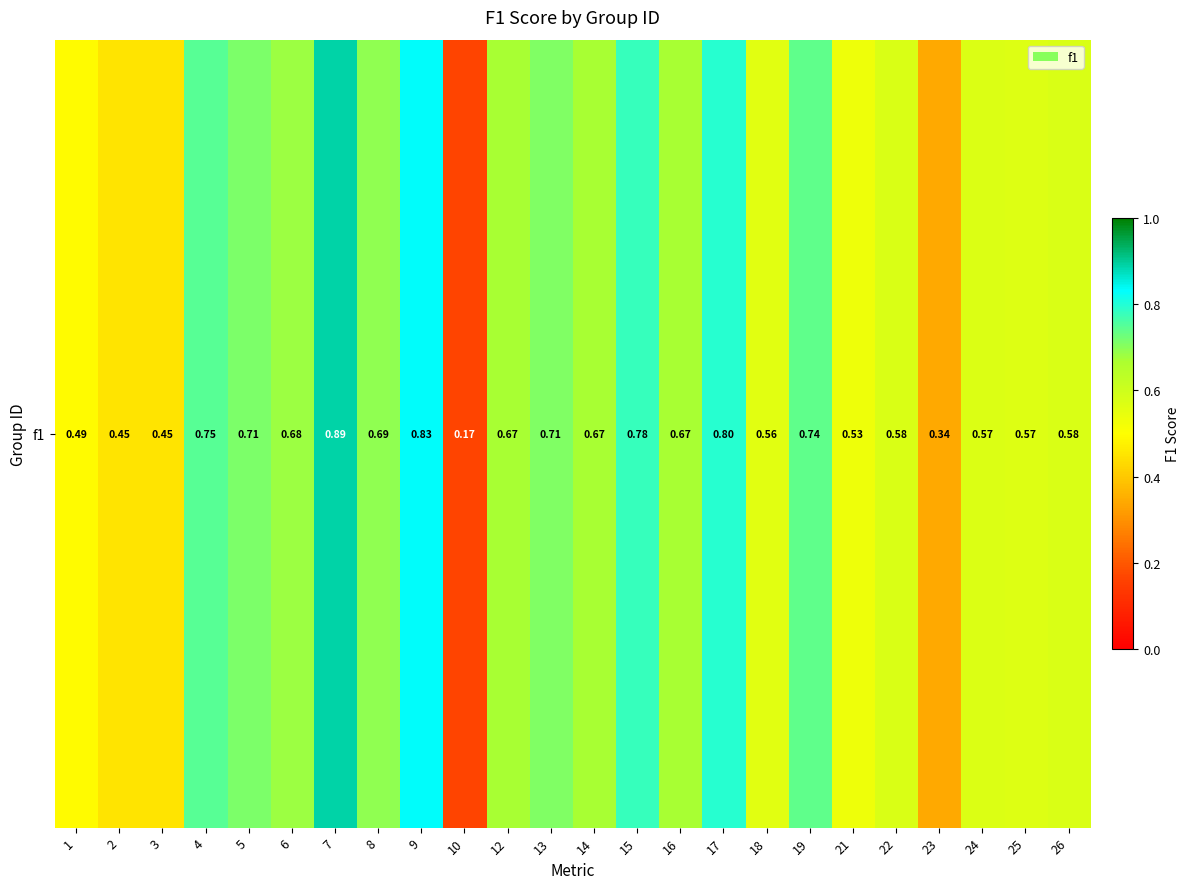

The chart shows a value of 0.2 at 21. True or false?

False